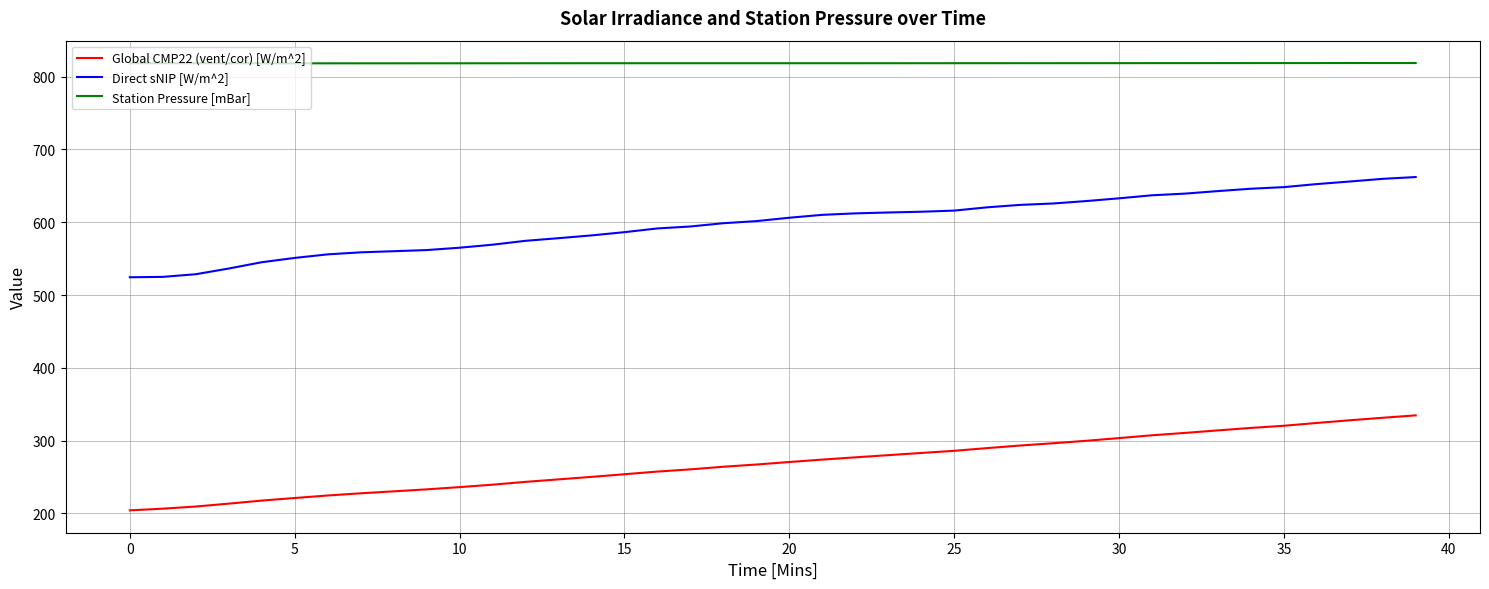

What is the difference between the maximum and second lowest values in the Direct sNIP [W/m^2] series?

137.1